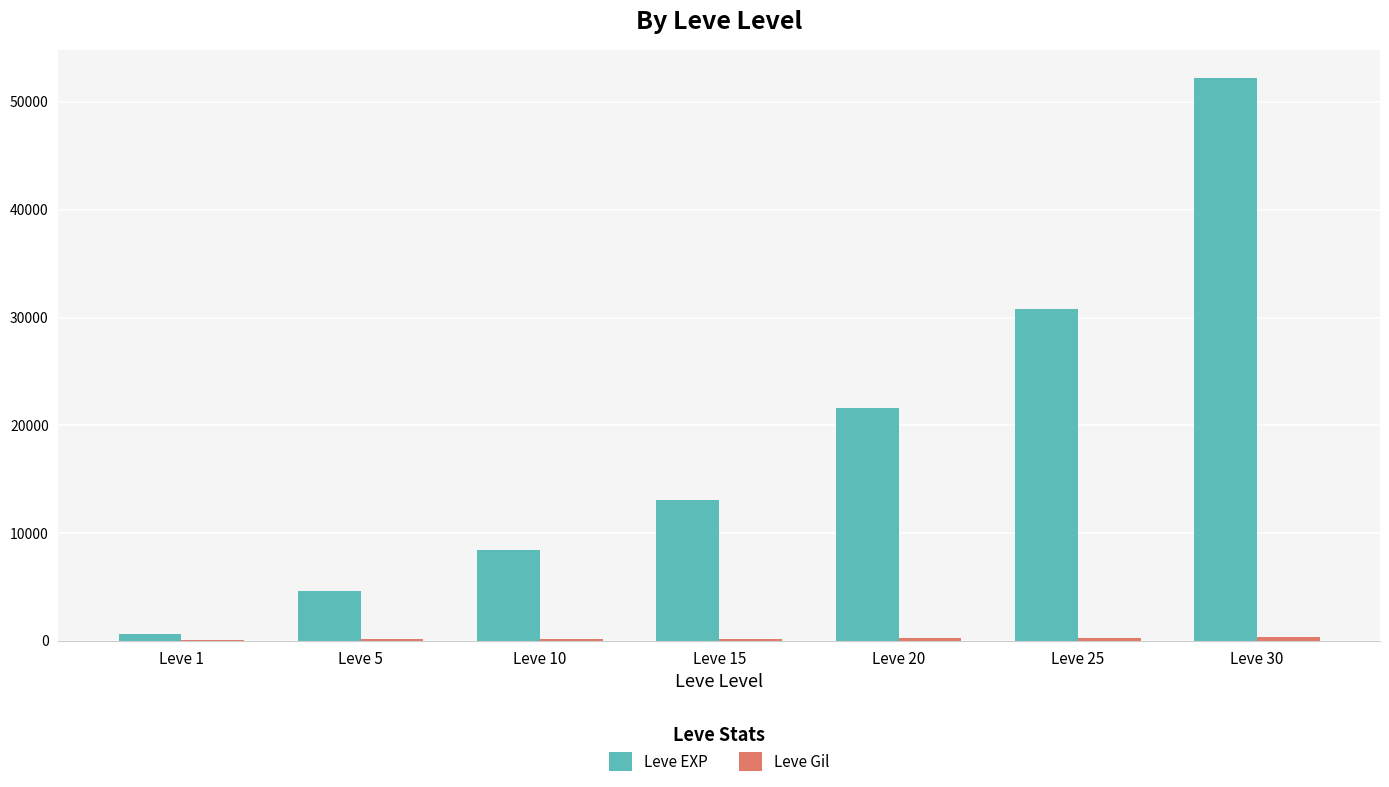

At which category is the sum across all series the highest?

Leve 30